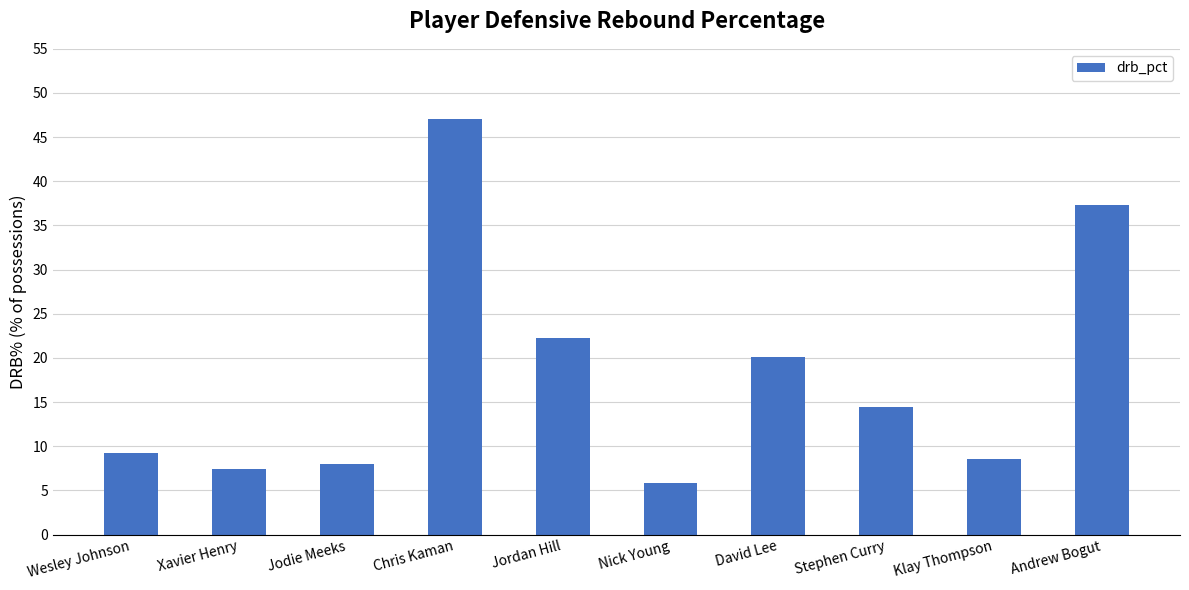

What is the average value?

18.0